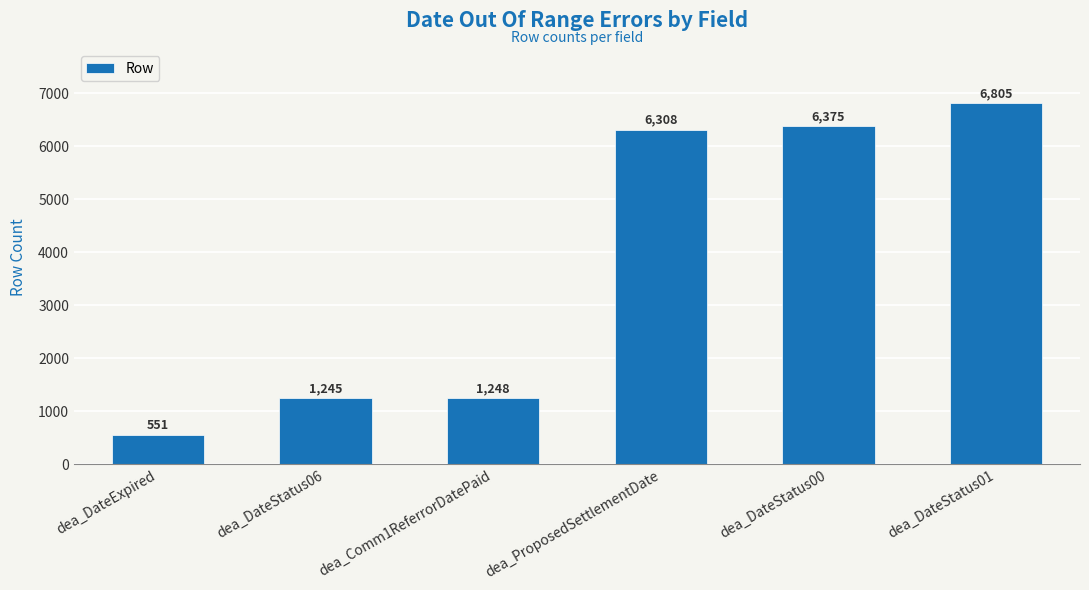

Which label corresponds to the smallest value in the chart?

dea_DateExpired